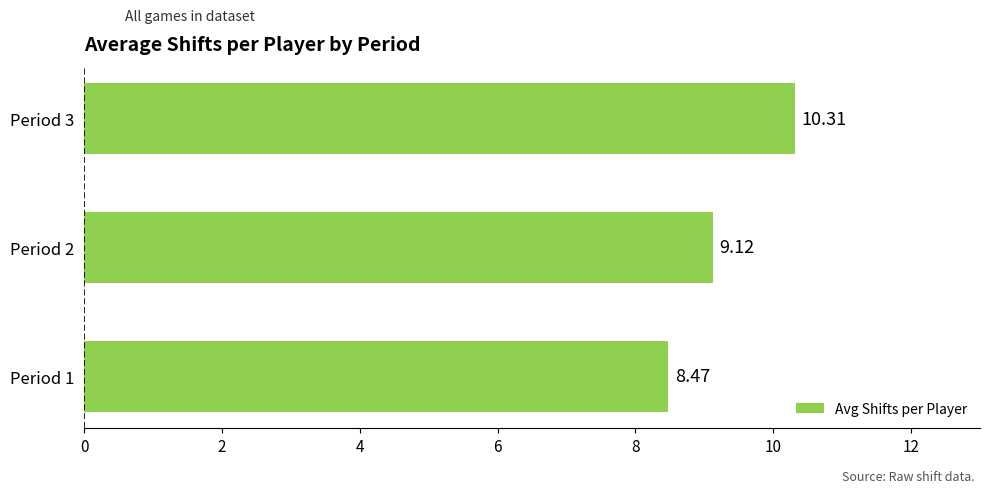

List the labels in order of value, smallest first.

Period 1, Period 2, Period 3